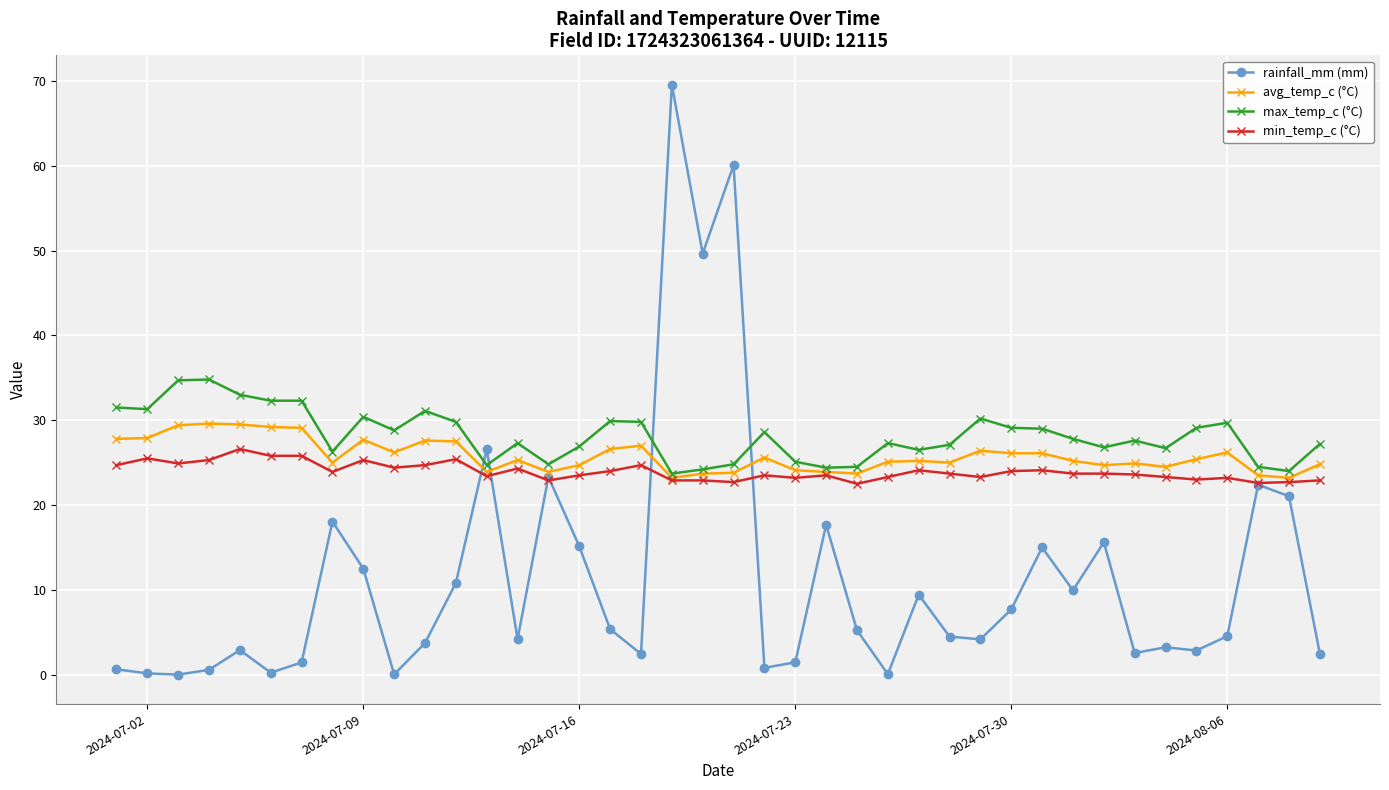

Count the number of categories in the chart.

40